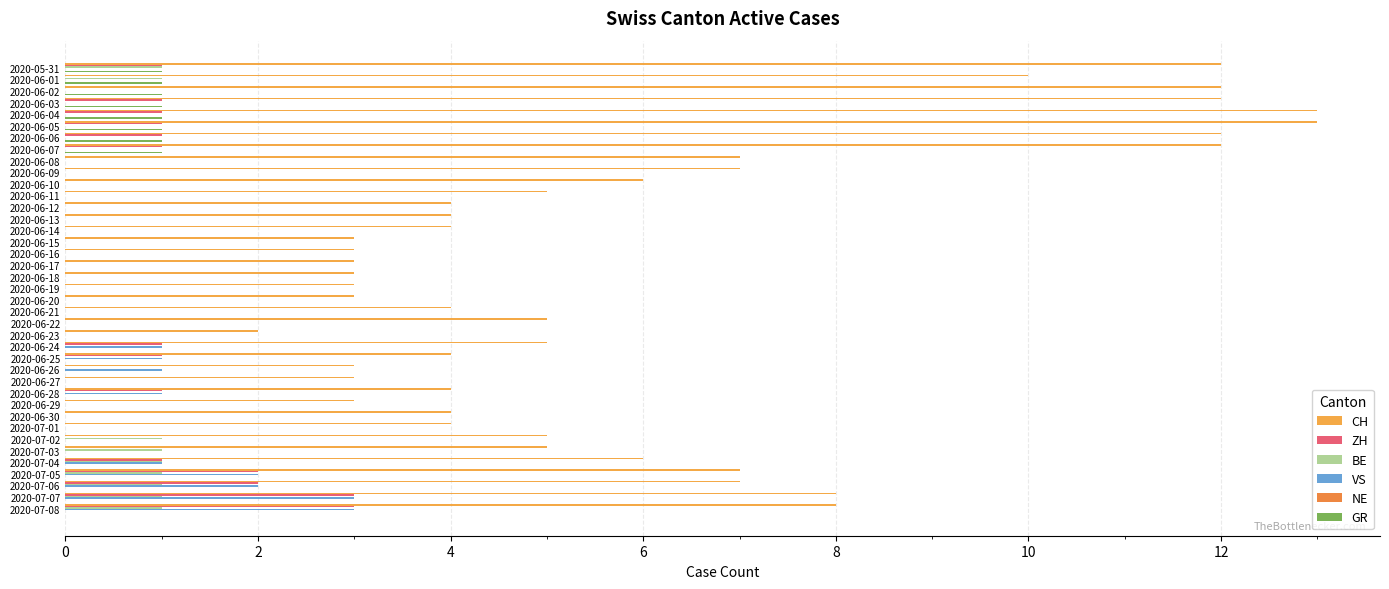

What is the value of the VS bar at the 38th from the left?

3.0